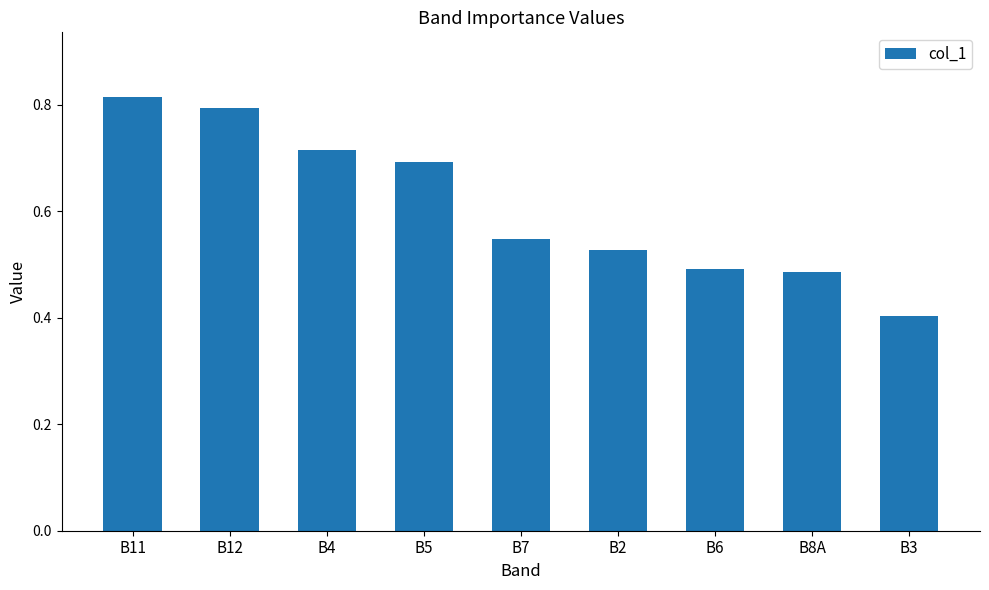

Where is the data nearest to the value 0?

B3